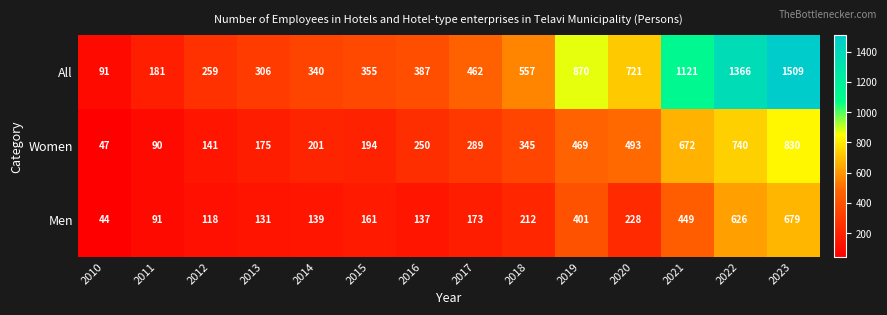

What is the smallest value displayed?

44